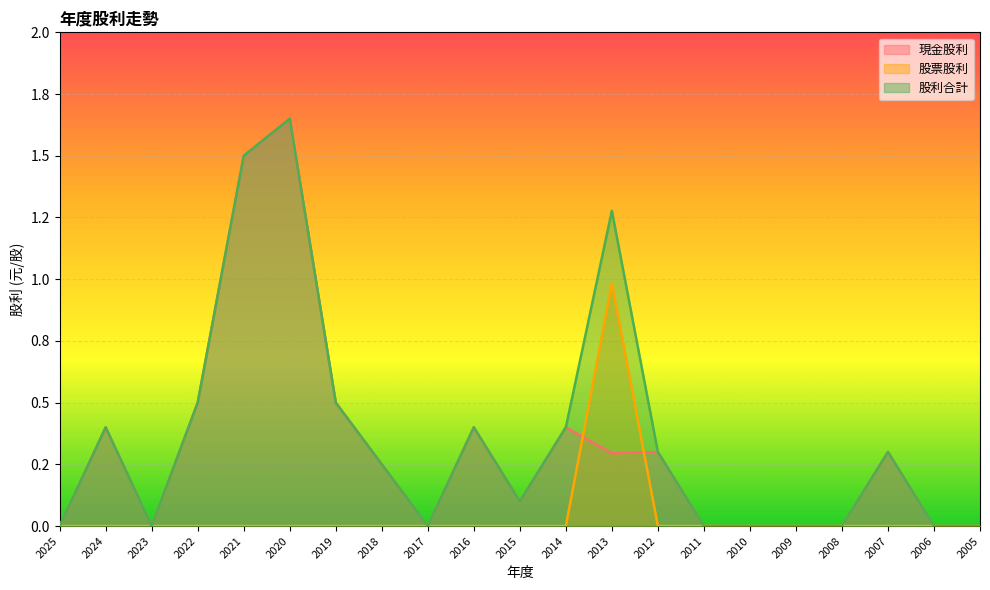

Reading left to right, transcribe all the data shown in this chart.

現金股利: 2025=0.0	2024=0.4	2023=0.0	2022=0.5	2021=1.5	2020=1.6	2019=0.5	2018=0.2	2017=0.0	2016=0.4	2015=0.1	2014=0.4	2013=0.3	2012=0.3	2011=0.0	2010=0.0	2009=0.0	2008=0.0	2007=0.3	2006=0.0	2005=0.0
股票股利: 2025=0.0	2024=0.0	2023=0.0	2022=0.0	2021=0.0	2020=0.0	2019=0.0	2018=0.0	2017=0.0	2016=0.0	2015=0.0	2014=0.0	2013=1.0	2012=0.0	2011=0.0	2010=0.0	2009=0.0	2008=0.0	2007=0.0	2006=0.0	2005=0.0
股利合計: 2025=0.0	2024=0.4	2023=0.0	2022=0.5	2021=1.5	2020=1.6	2019=0.5	2018=0.2	2017=0.0	2016=0.4	2015=0.1	2014=0.4	2013=1.3	2012=0.3	2011=0.0	2010=0.0	2009=0.0	2008=0.0	2007=0.3	2006=0.0	2005=0.0